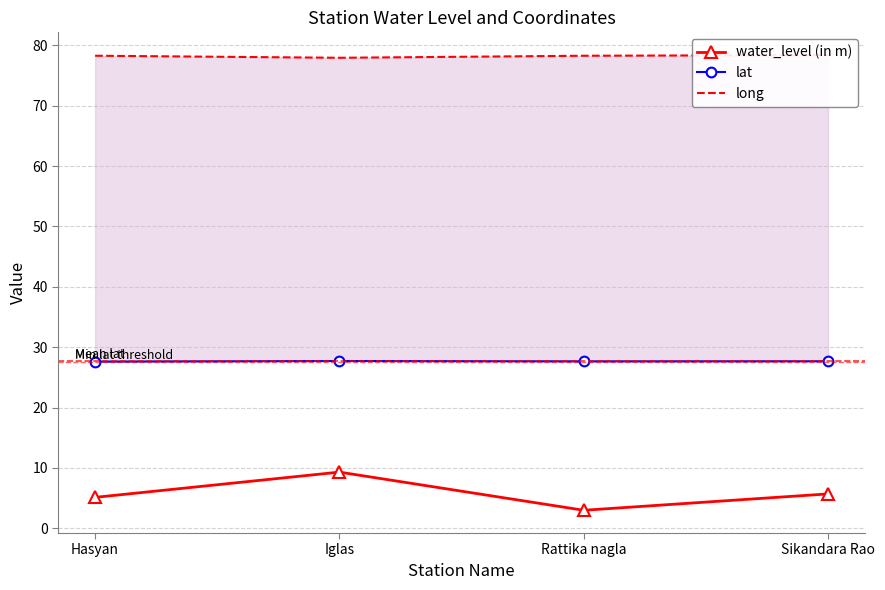

What is the difference between the maximum and minimum values in the water_level (in m) series?

6.3